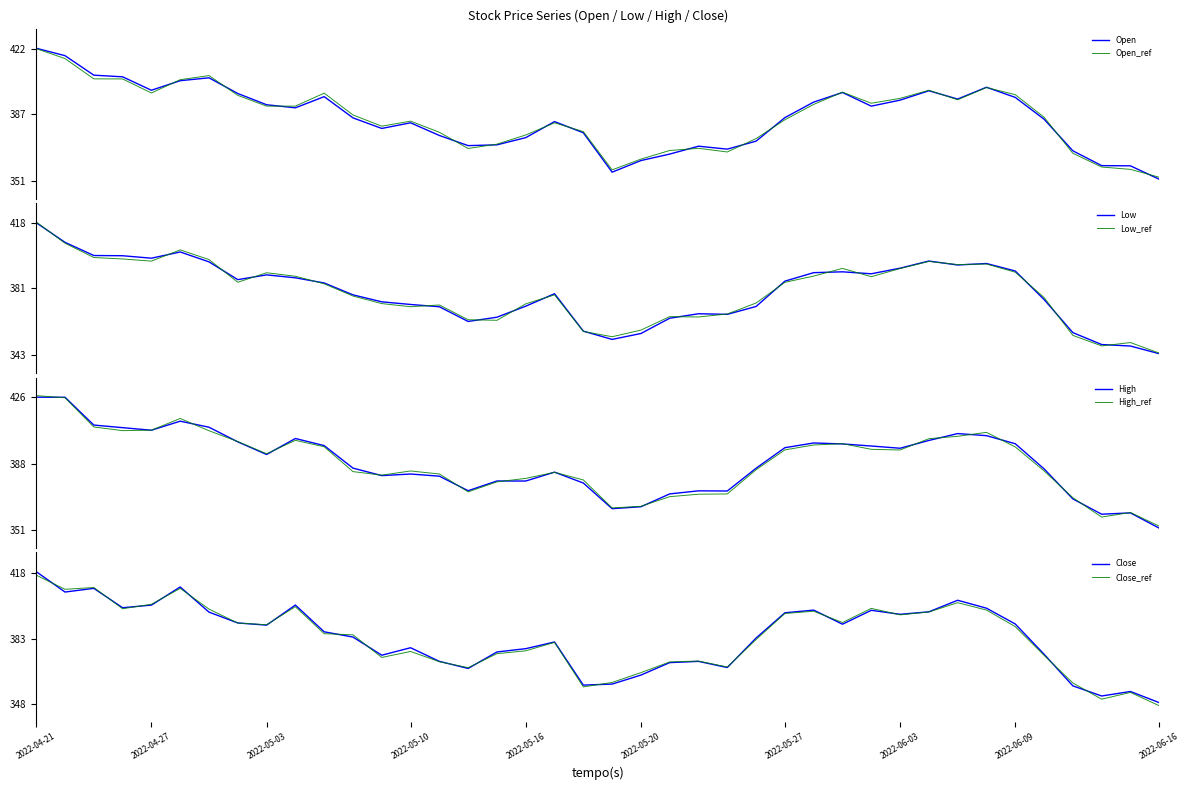

What is the average value of the Open series?

385.3